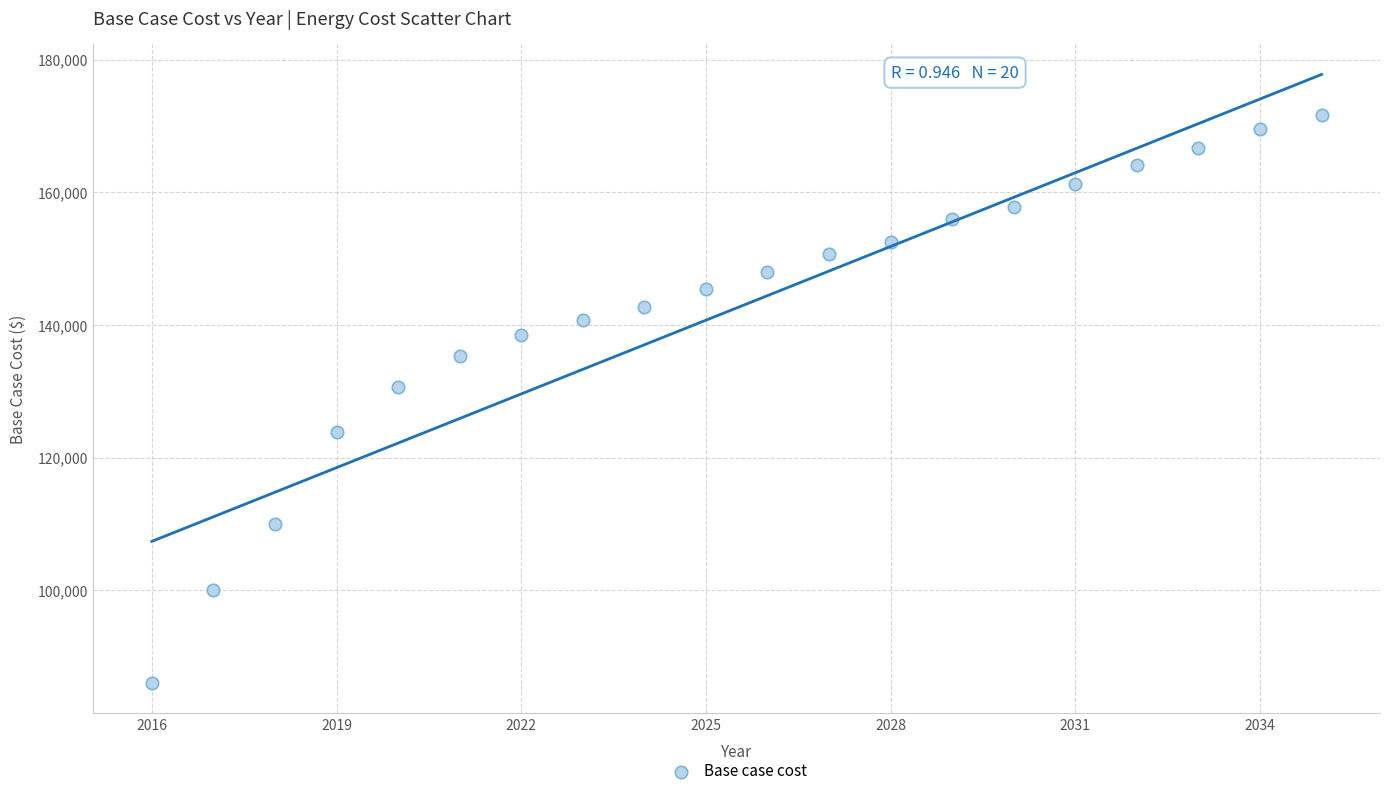

What is the range of X values (max minus min)?

19.0